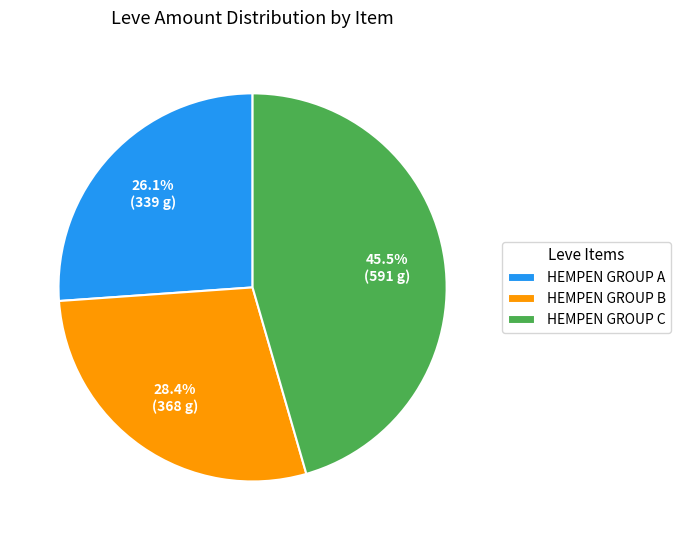

How many slices are in this pie chart?

3